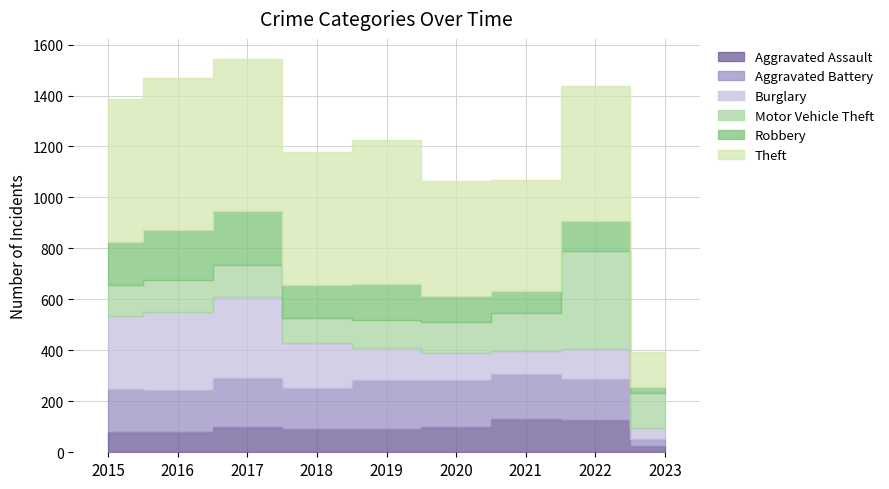

True or false: Aggravated Battery and Theft cross at least once.

False